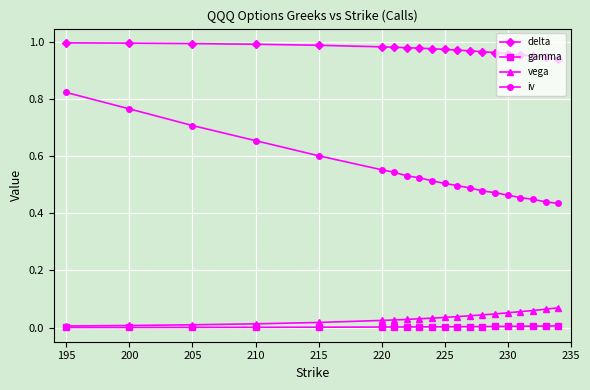

Which series has the largest total across all categories?

delta